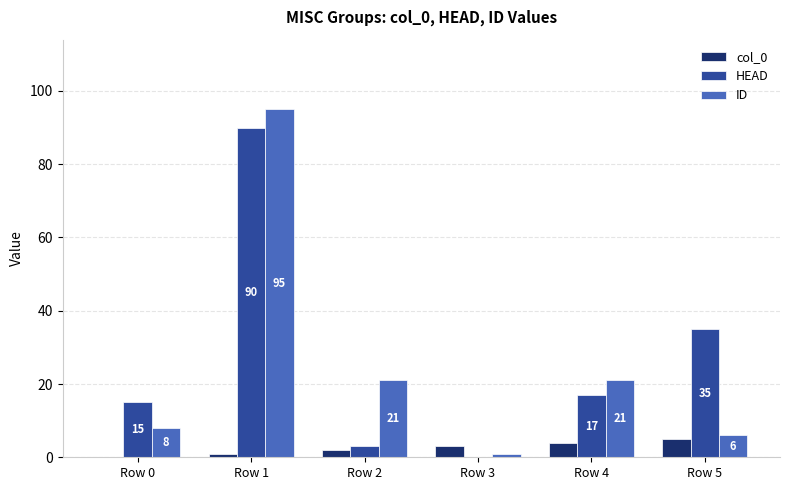

What is the total value across all series at Row 3?

4